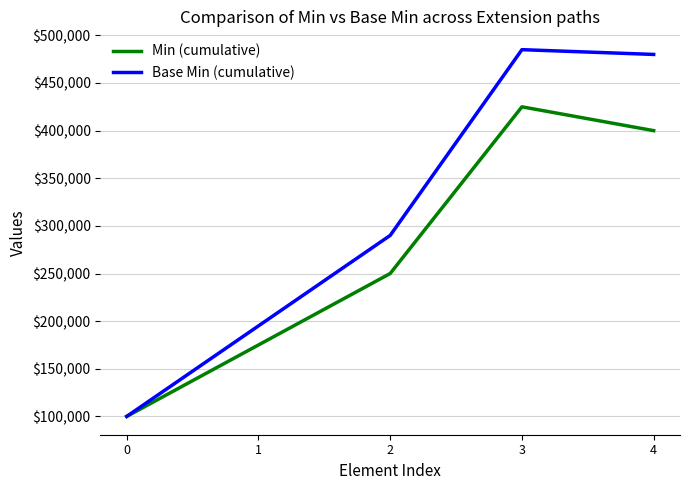

True or false: Base Min (cumulative) has a value of 257075 at 1.

False